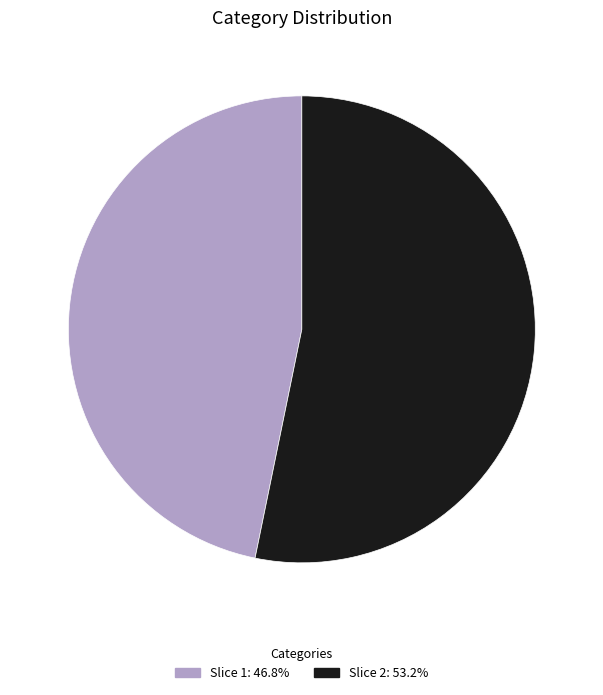

What is the ratio of the value at Slice 1: 46.8% to the value at Slice 2: 53.2%?

0.9